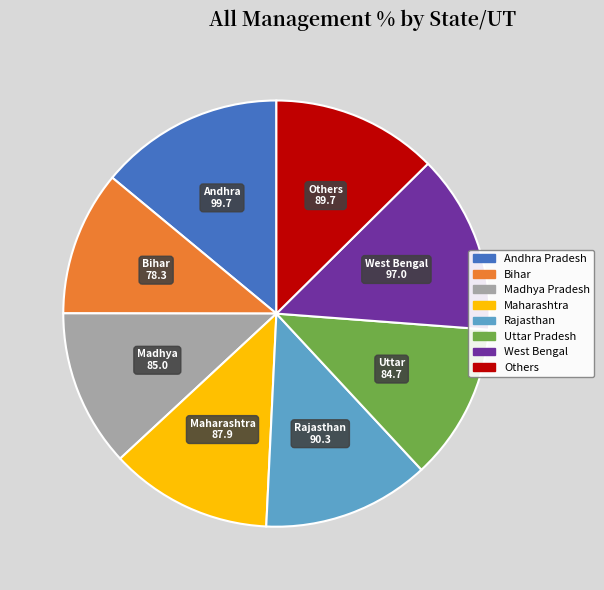

Approximately how many times larger is the value at Rajasthan compared to West Bengal?

0.9